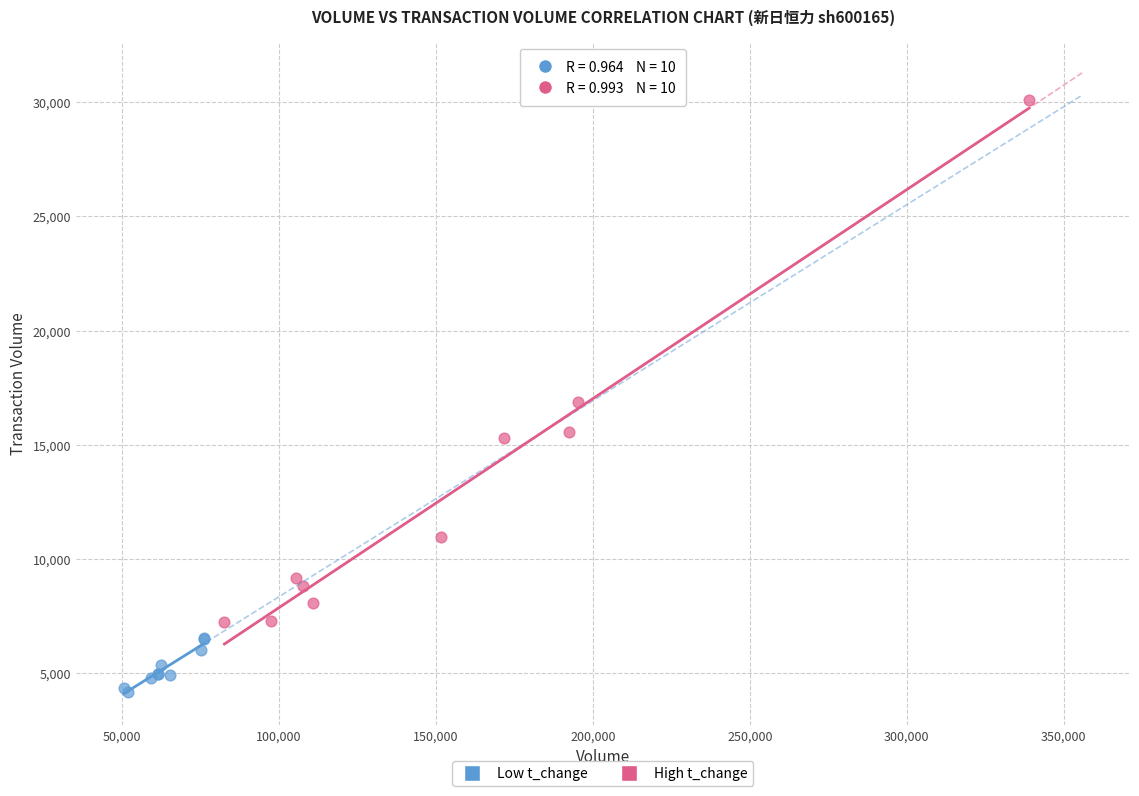

Which series has the widest spread of Y values?

High t_change